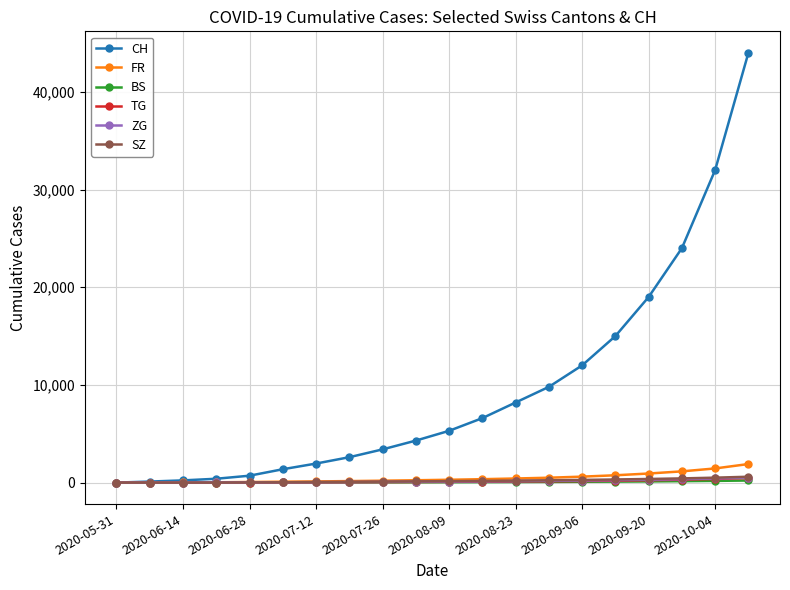

What is the highest value of the FR series?

1900